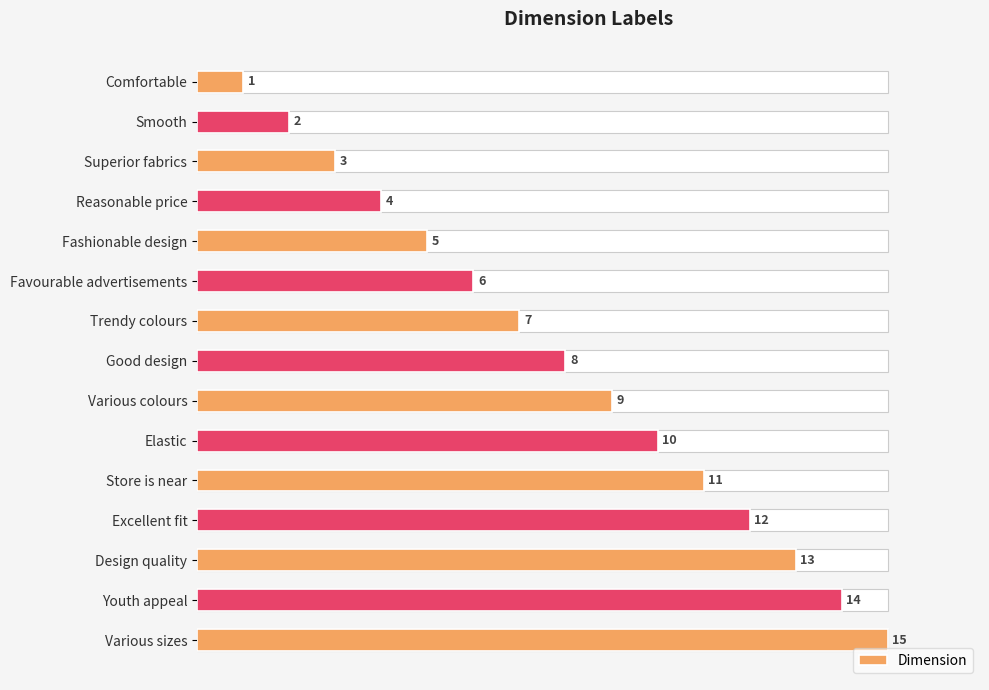

How many data points are less than 8?

7